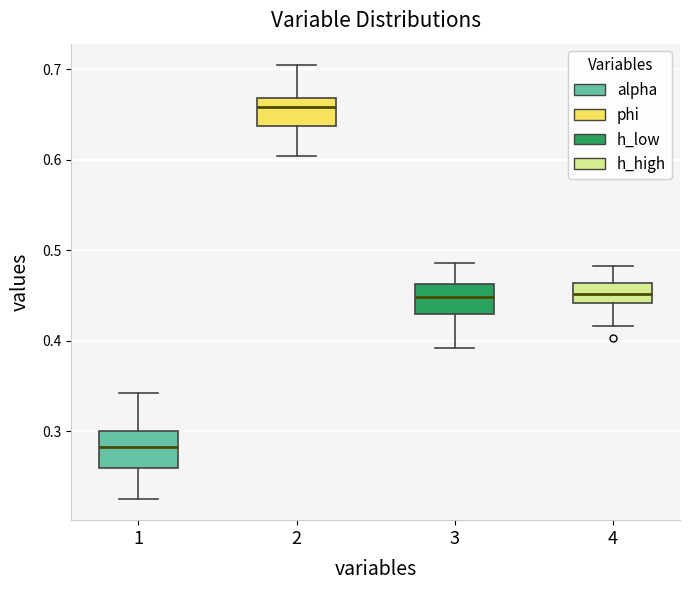

Where is the upper edge of the box at x = 2 on the y-axis? The values are not printed on the chart, so give them approximately, as read against the axis.

0.67